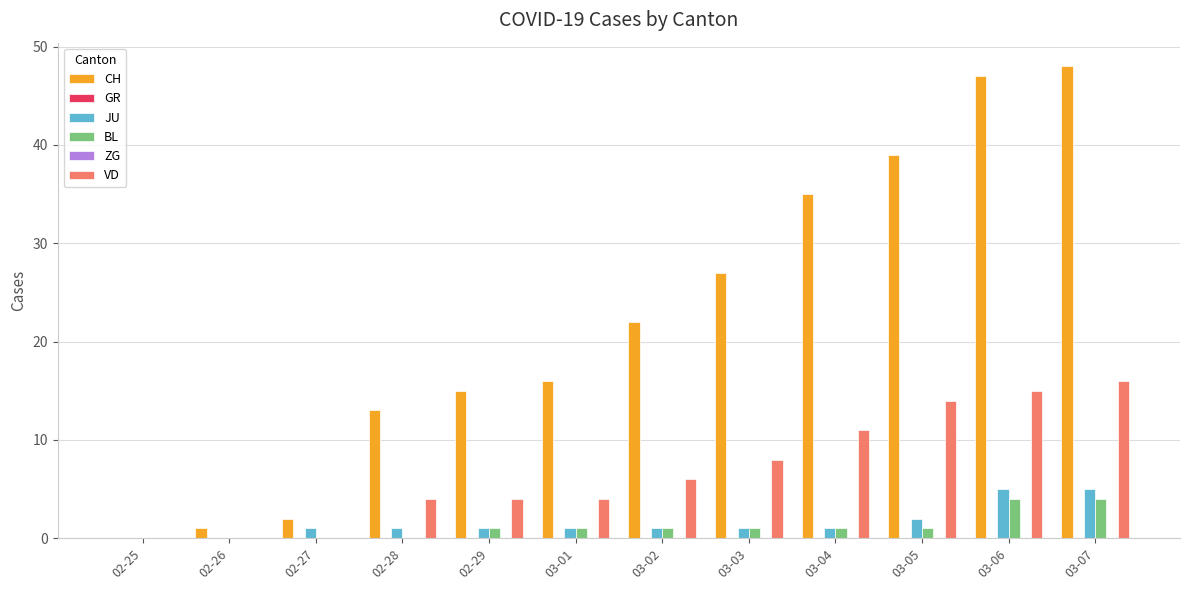

Which series changed the most between 02-25 and 02-28?

CH